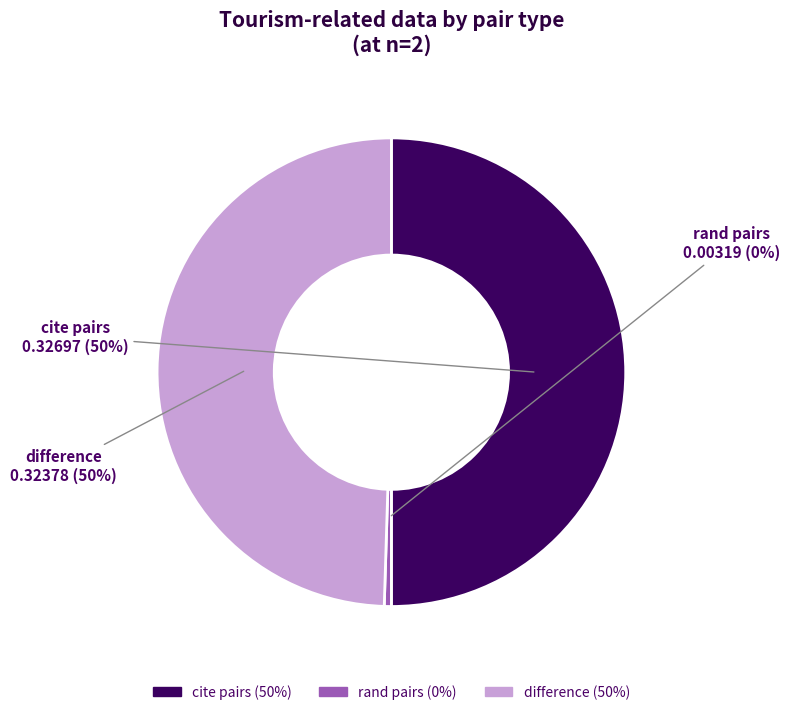

To the nearest percent, what portion does cite pairs represent?

50%